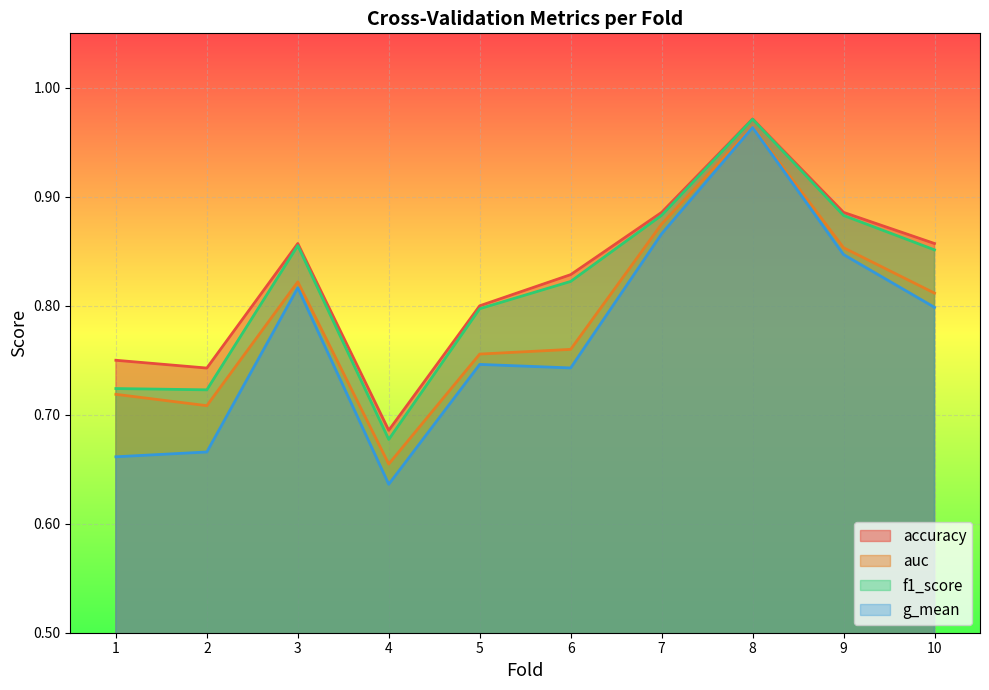

What is the lowest value of the f1_score series?

0.7